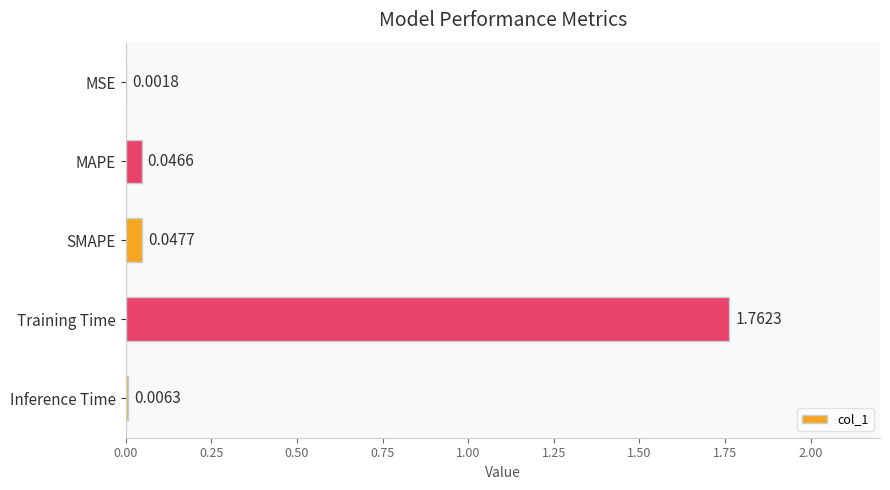

What is the sum of all values?

1.9